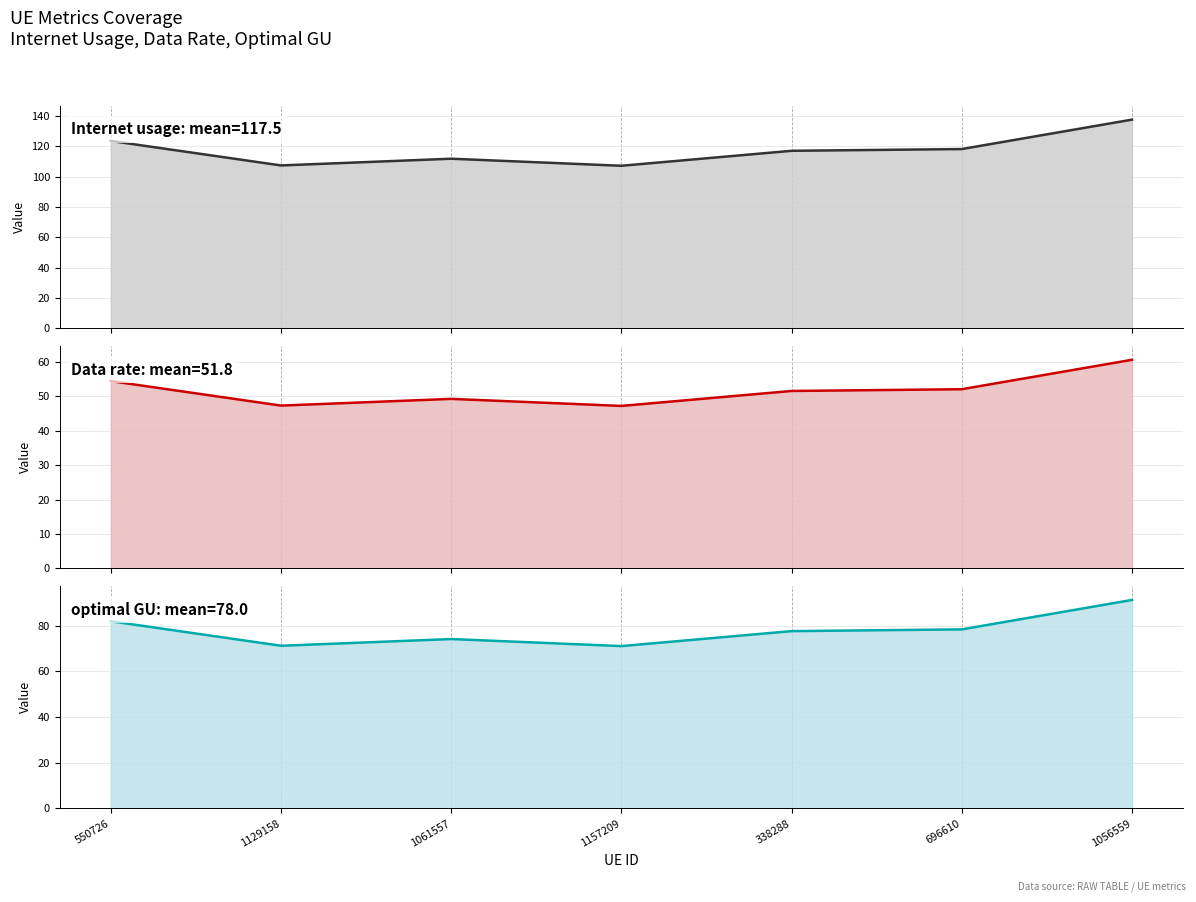

At which label does Data rate reach its peak?

1056559